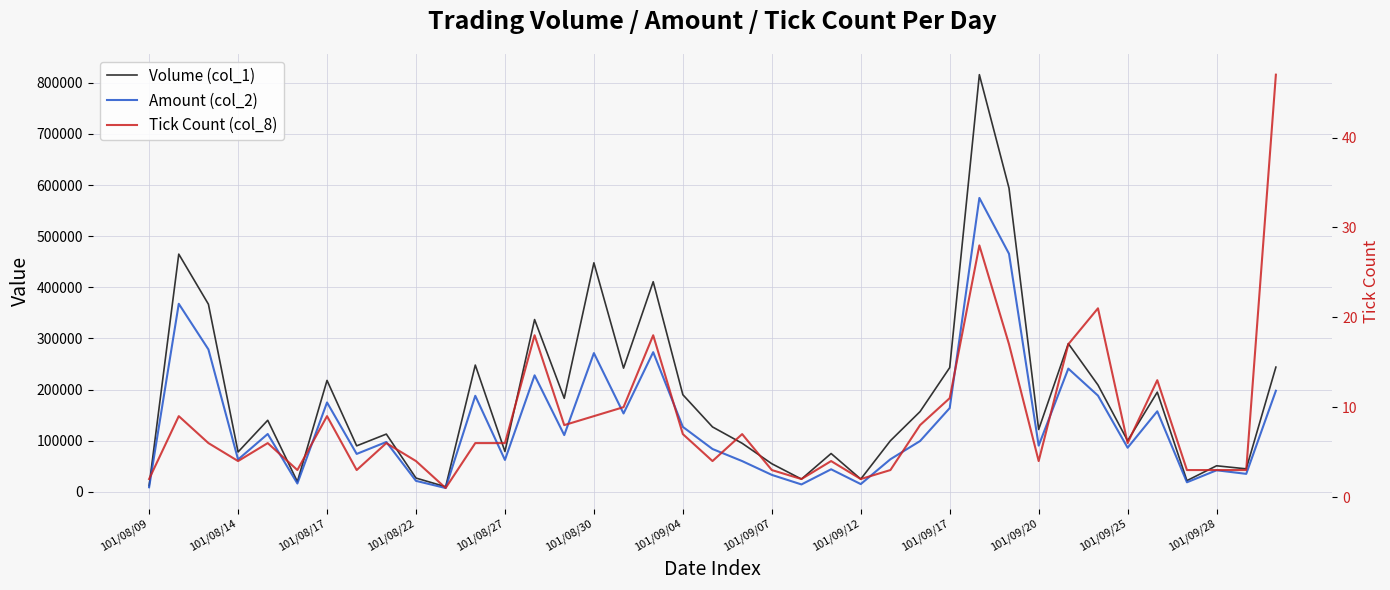

Reading left to right, what are all the values shown in this chart?

Volume (col_1): 12000	465000	367000	78000	140000	20000	218000	90000	113000	27000	10000	248000	79000	337000	183000	448000	242000	411000	190000	127000	95000	55000	25000	75000	25000	100000	157000	243000	816000	594000	122000	290000	209000	100000	195000	22000	51000	45000	244000
Amount (col_2): 9000	367880	278620	63260	113210	16330	174870	74200	97550	21510	7500	187890	62460	227930	111030	271410	153320	273230	127100	83820	60200	33200	14500	44150	15200	63800	99400	163910	574870	465640	90460	241070	188250	86320	157580	18710	42220	35200	197760
Tick Count (col_8): 2	9	6	4	6	3	9	3	6	4	1	6	6	18	8	9	10	18	7	4	7	3	2	4	2	3	8	11	28	17	4	17	21	6	13	3	3	3	47